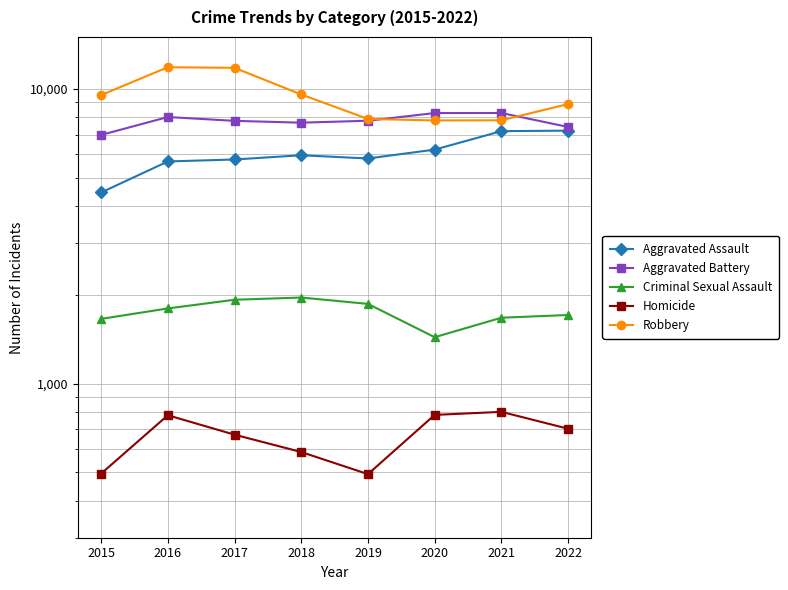

What is the value of the Robbery point at the 2nd from the left?

11841